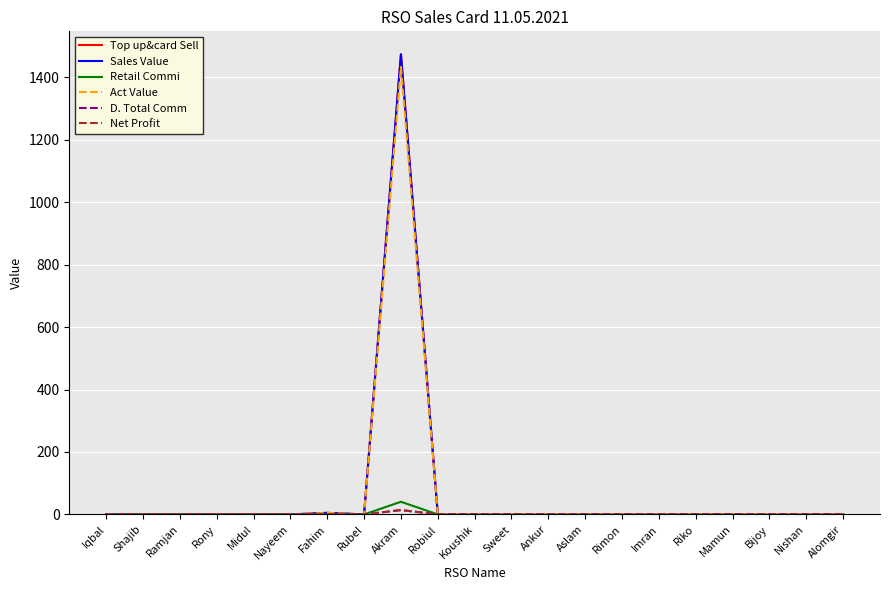

Reading left to right, extract all data points from this chart.

Top up&card Sell: 0.0	0.0	0.0	0.0	0.0	0.0	5.0	0.0	1474.0	0.0	0.0	0.0	0.0	0.0	0.0	0.0	0.0	0.0	0.0	0.0	0.0
Sales Value: 0.0	0.0	0.0	0.0	0.0	0.0	5.0	0.0	1474.0	0.0	0.0	0.0	0.0	0.0	0.0	0.0	0.0	0.0	0.0	0.0	0.0
Retail Commi: 0.0	0.0	0.0	0.0	0.0	0.0	0.1	0.0	40.5	0.0	0.0	0.0	0.0	0.0	0.0	0.0	0.0	0.0	0.0	0.0	0.0
Act Value: 0.0	0.0	0.0	0.0	0.0	0.0	4.9	0.0	1433.5	0.0	0.0	0.0	0.0	0.0	0.0	0.0	0.0	0.0	0.0	0.0	0.0
D. Total Comm: 0.0	0.0	0.0	0.0	0.0	0.0	0.0	0.0	14.0	0.0	0.0	0.0	0.0	0.0	0.0	0.0	0.0	0.0	0.0	0.0	0.0
Net Profit: 0.0	0.0	0.0	0.0	0.0	0.0	0.0	0.0	14.0	0.0	0.0	0.0	0.0	0.0	0.0	0.0	0.0	0.0	0.0	0.0	0.0